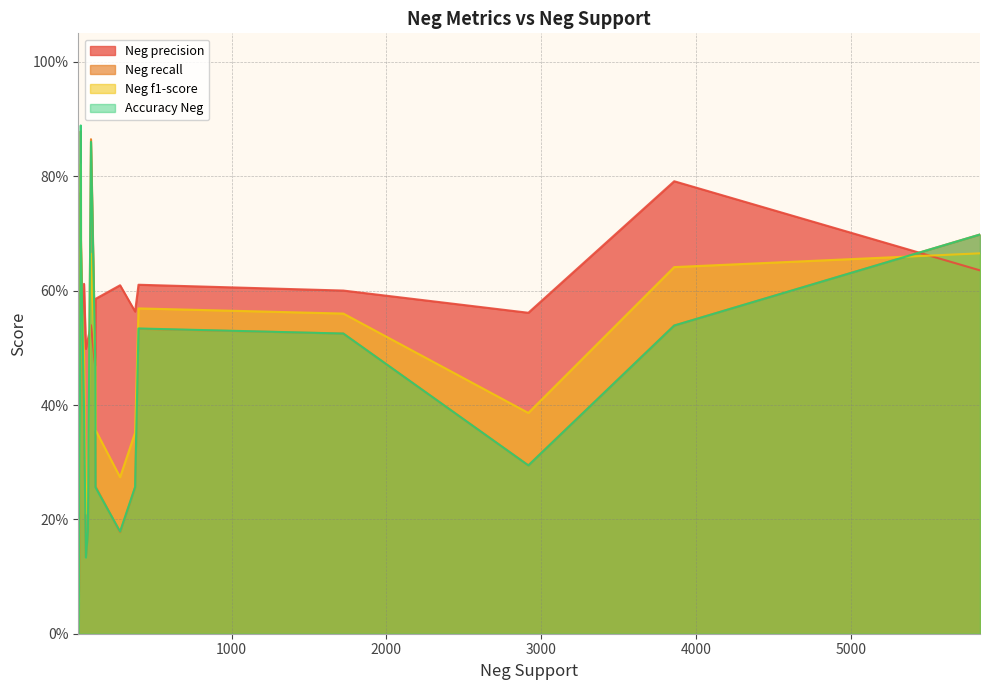

At usage, list the series in order from largest to smallest.

Neg precision, Neg recall, Neg f1-score, Accuracy Neg